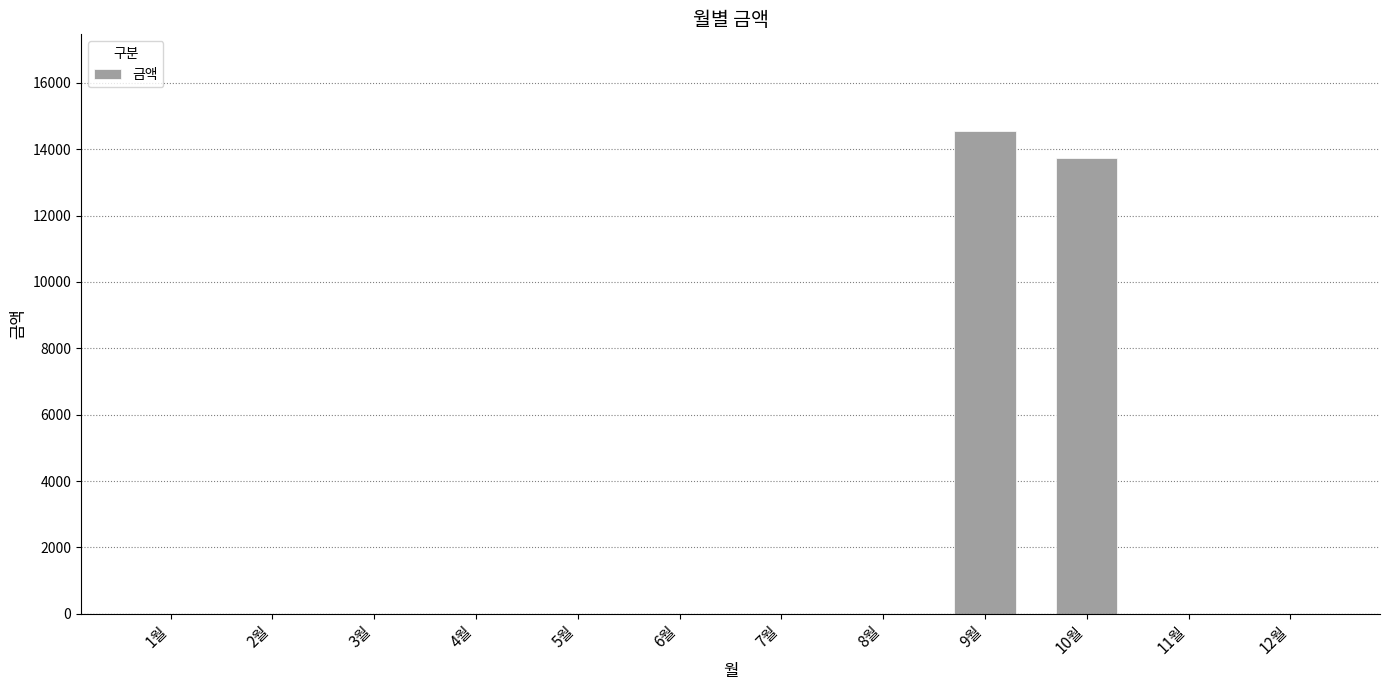

Reading right to left, transcribe all the data shown in this chart.

12월=0	11월=0	10월=13730	9월=14550	8월=0	7월=0	6월=0	5월=0	4월=0	3월=0	2월=0	1월=0